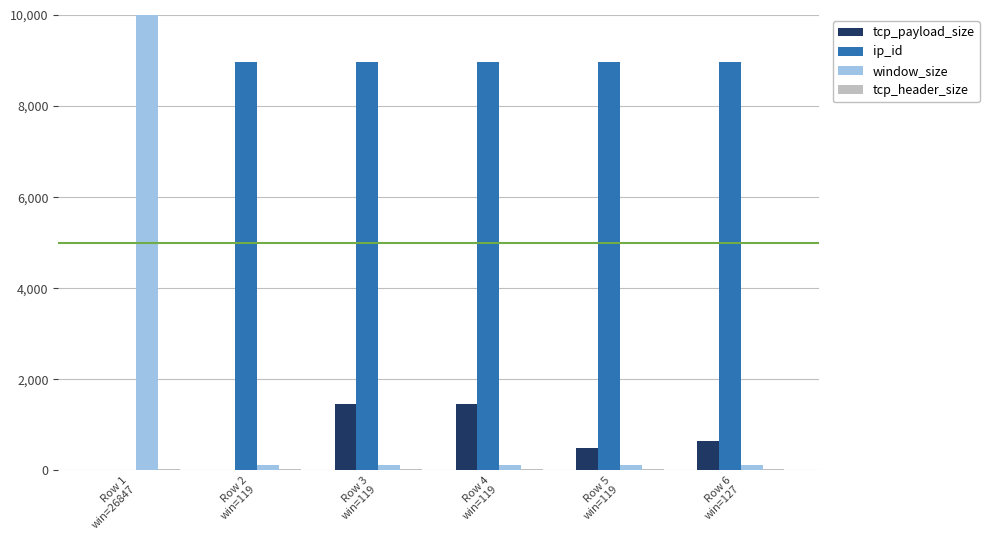

List the labels in order of ip_id value, smallest first.

Row 1
win=26847, Row 2
win=119, Row 3
win=119, Row 4
win=119, Row 5
win=119, Row 6
win=127